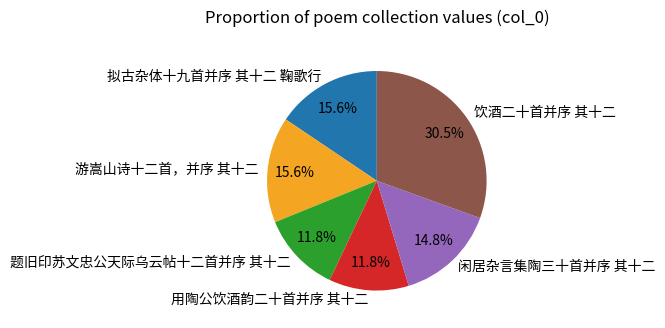

To the nearest percent, what percentage of the pie is 闲居杂言集陶三十首并序 其十二?

15%